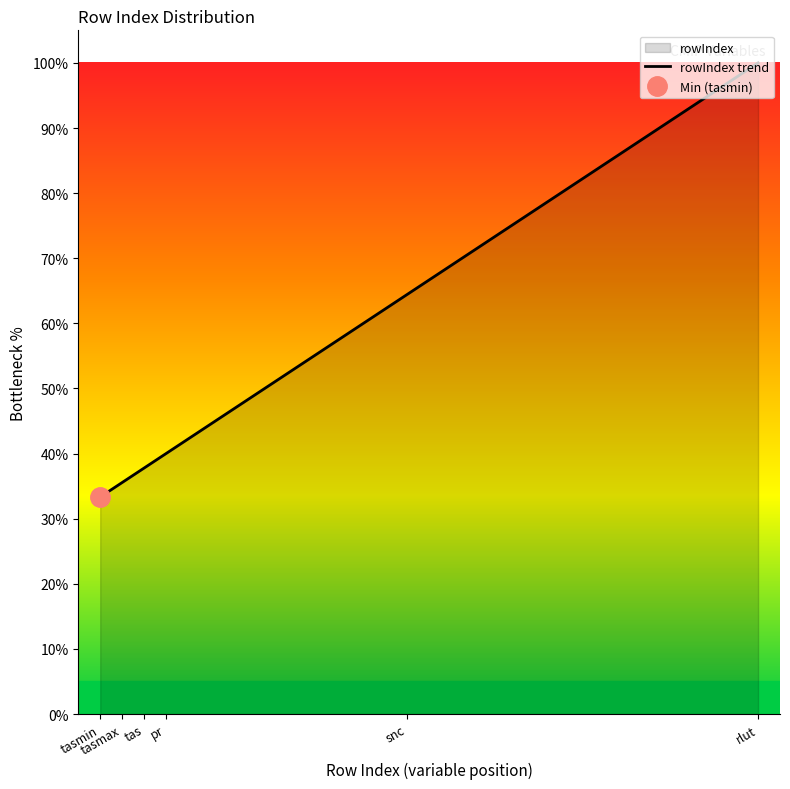

Rank the categories by value from highest to lowest.

rlut, snc, pr, tas, tasmax, tasmin